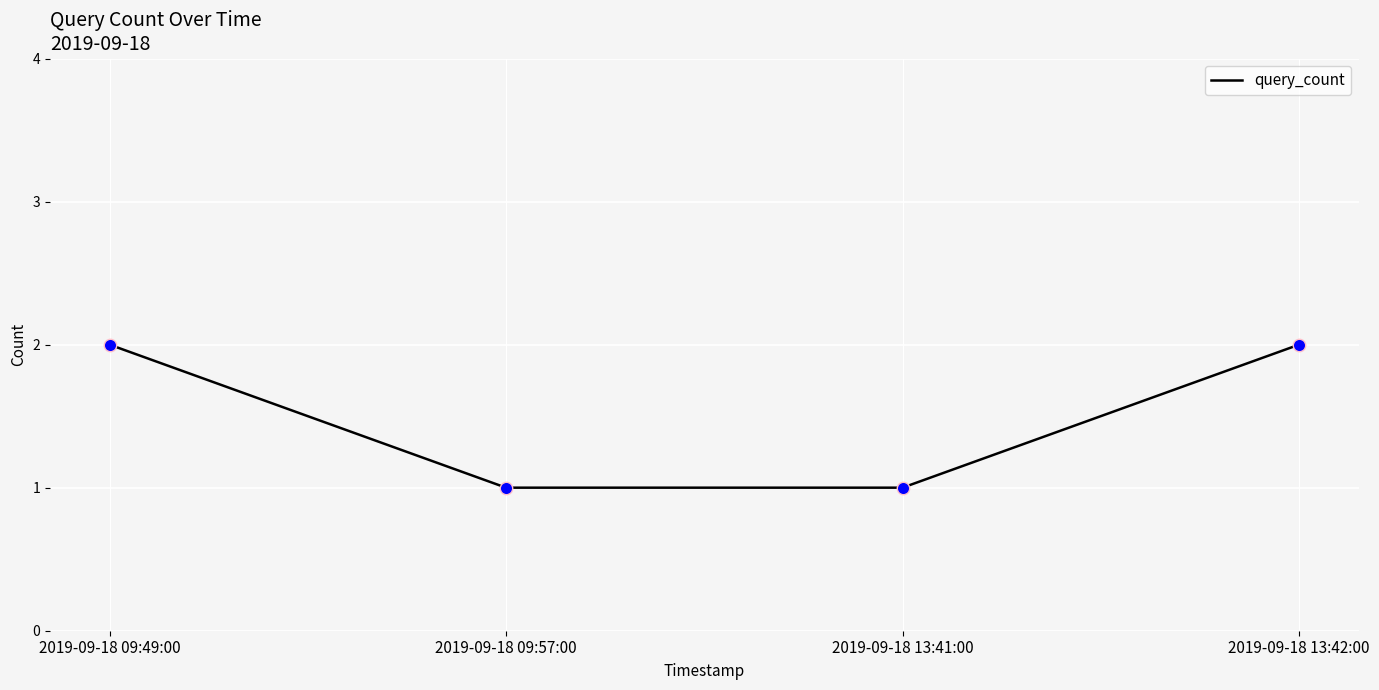

Between 2019-09-18 13:42:00 and 2019-09-18 13:41:00, which is larger?

2019-09-18 13:42:00